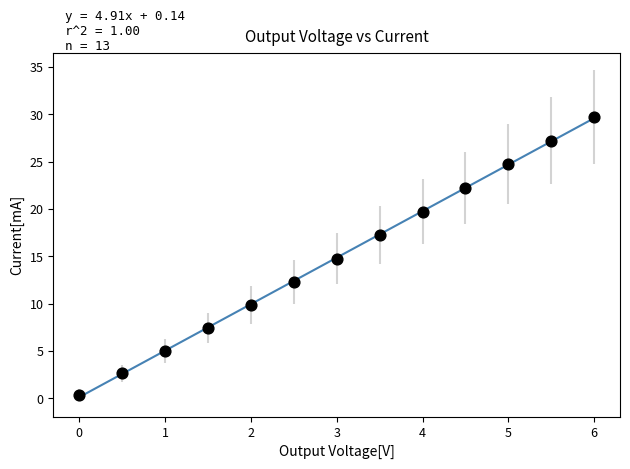

What is the range of X values (max minus min)?

6.0